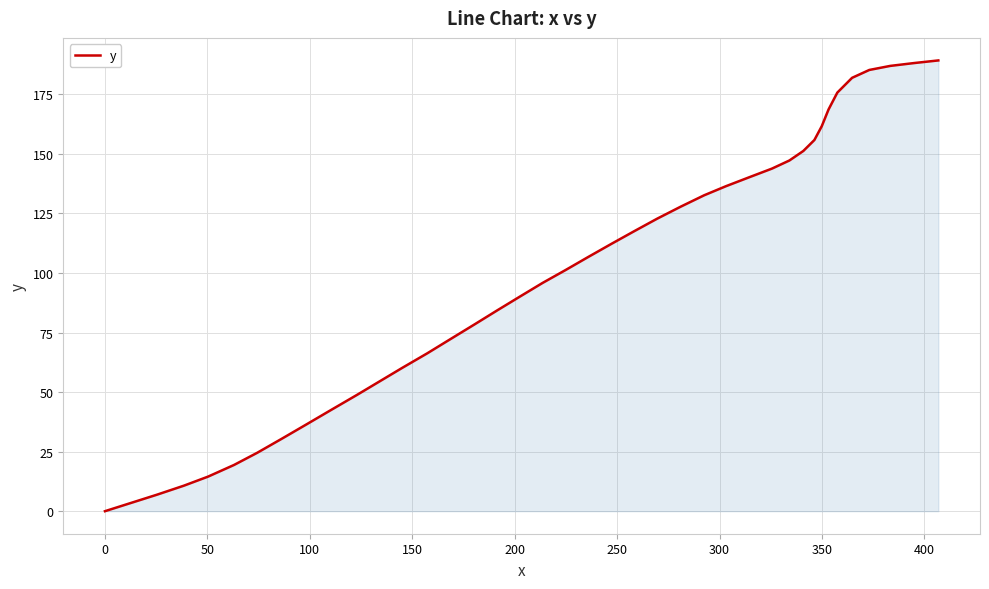

What is the maximum value shown in the chart?

189.2